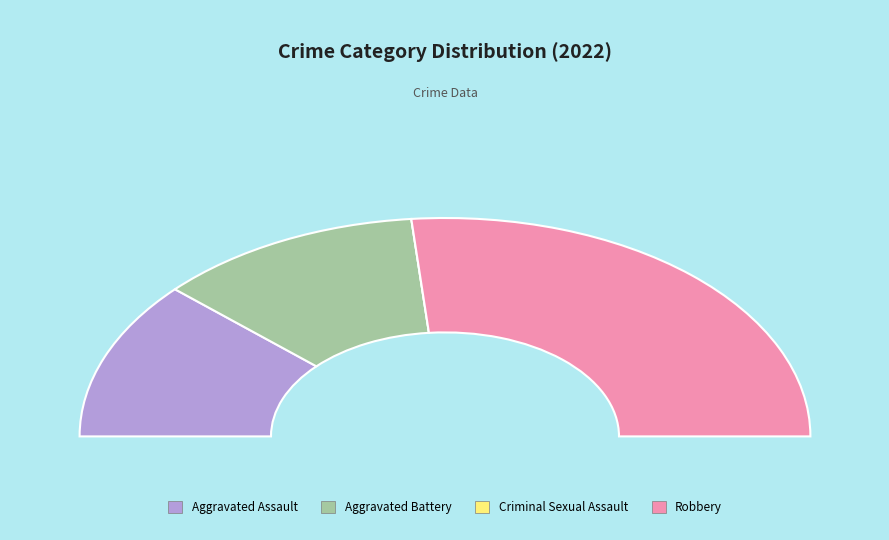

To the nearest percent, what percentage of the pie is Aggravated Battery?

24%